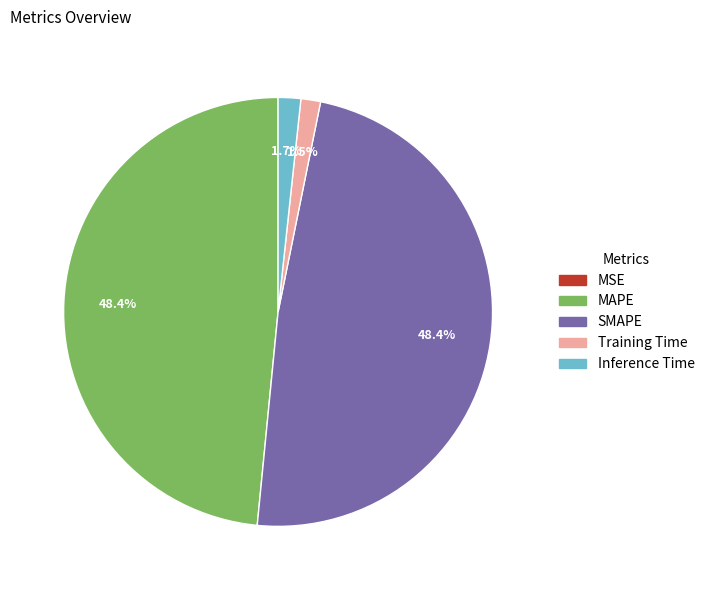

Does Inference Time account for over 50% of the chart?

No